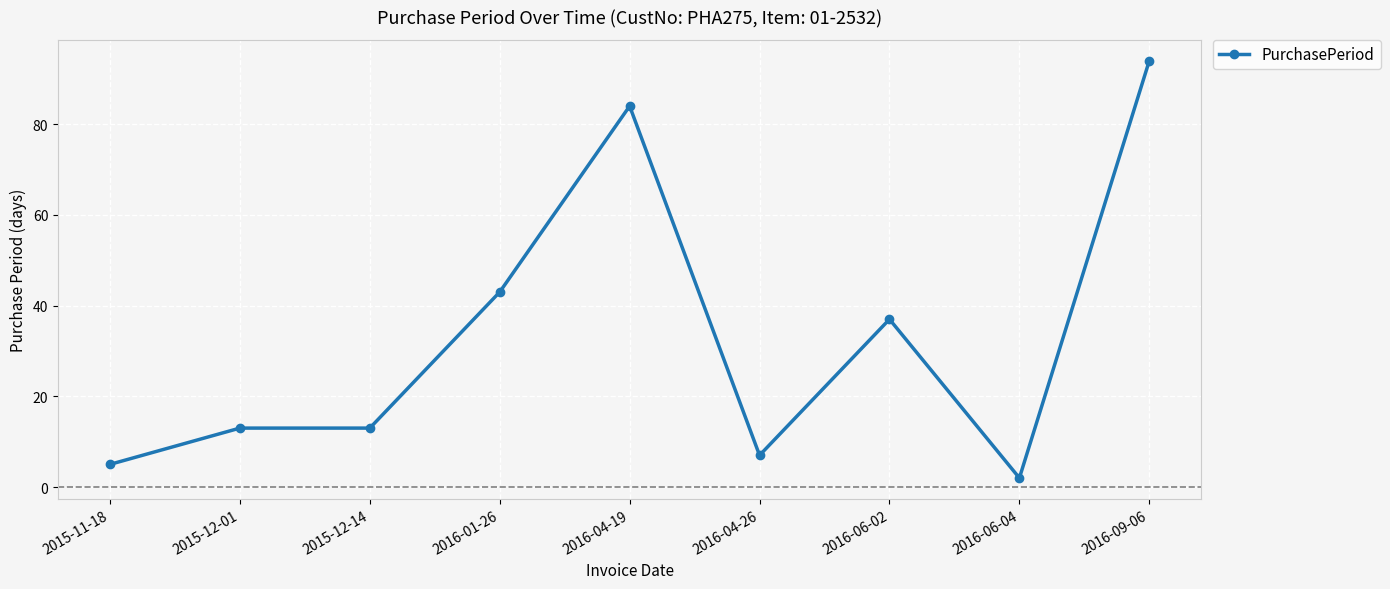

What is the sum of the values at 2016-04-19 and 2015-12-01?

97